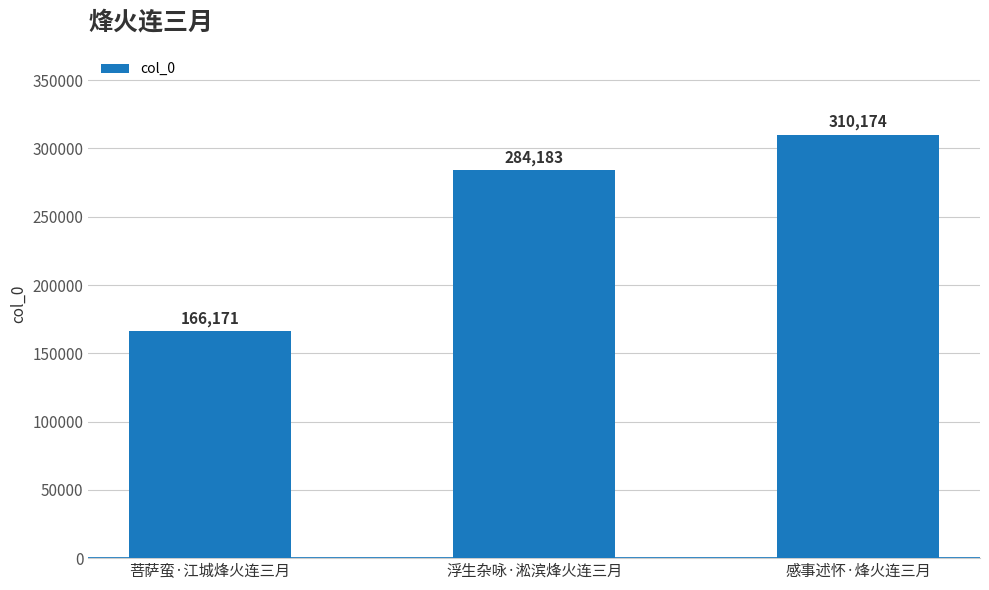

Are the bars horizontal?

No